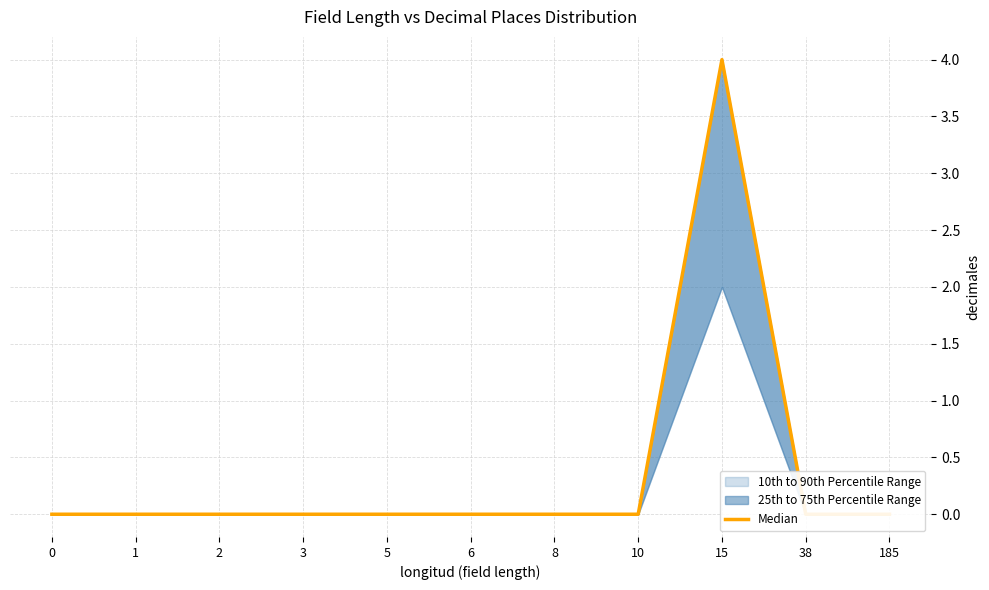

Reading right to left, what are all the values shown in this chart?

0	0	4	0	0	0	0	0	0	0	0